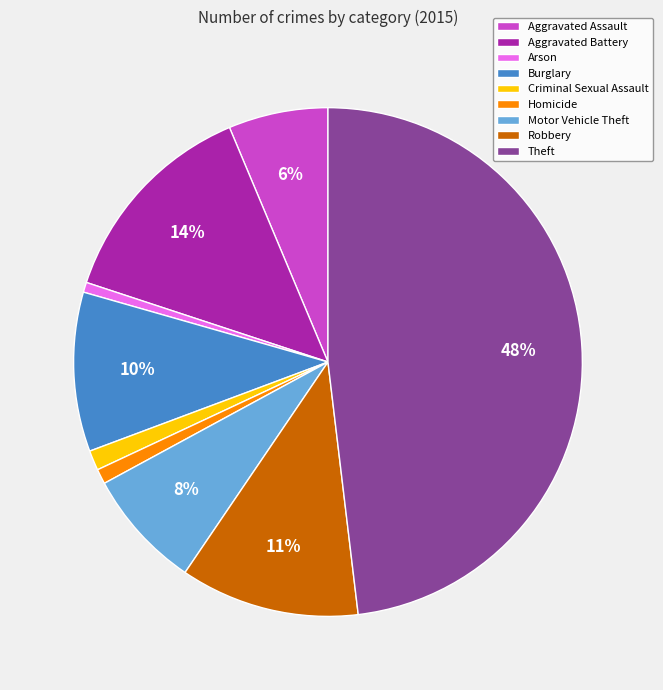

True or false: Burglary accounts for 1% of the total.

False